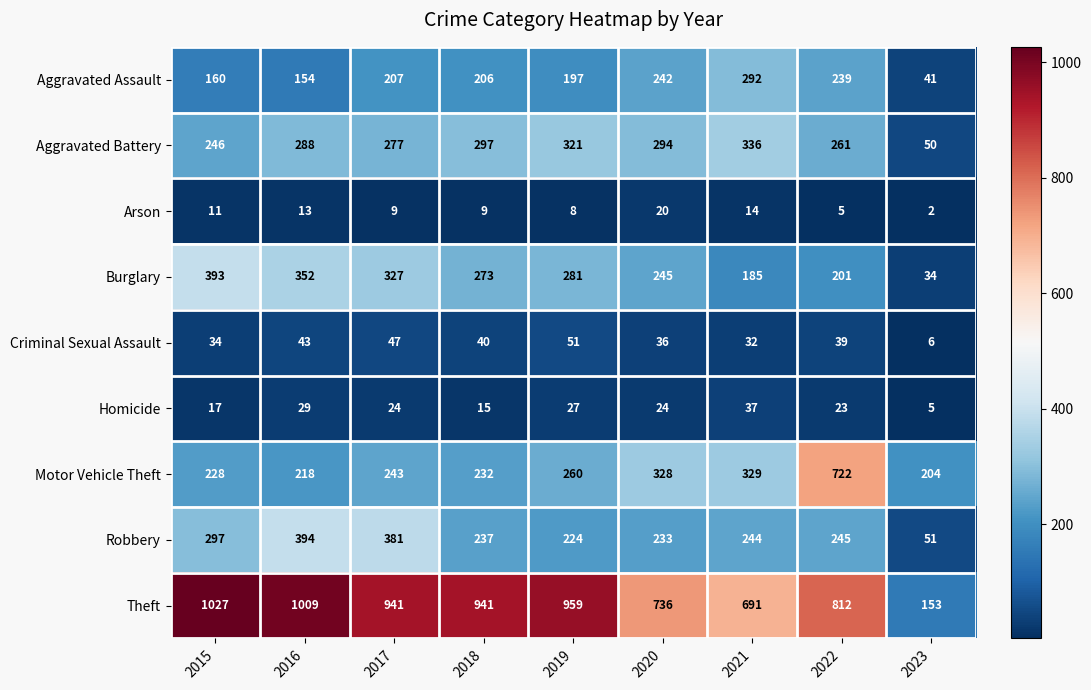

Is it true that Robbery equals 625 at 2016?

False